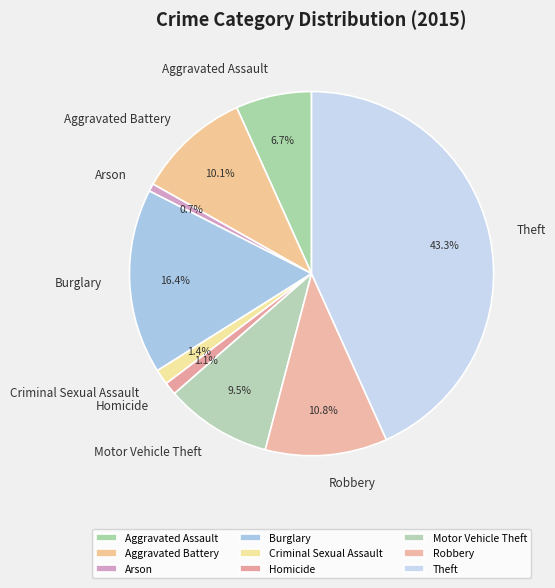

Which slice is the largest?

Theft